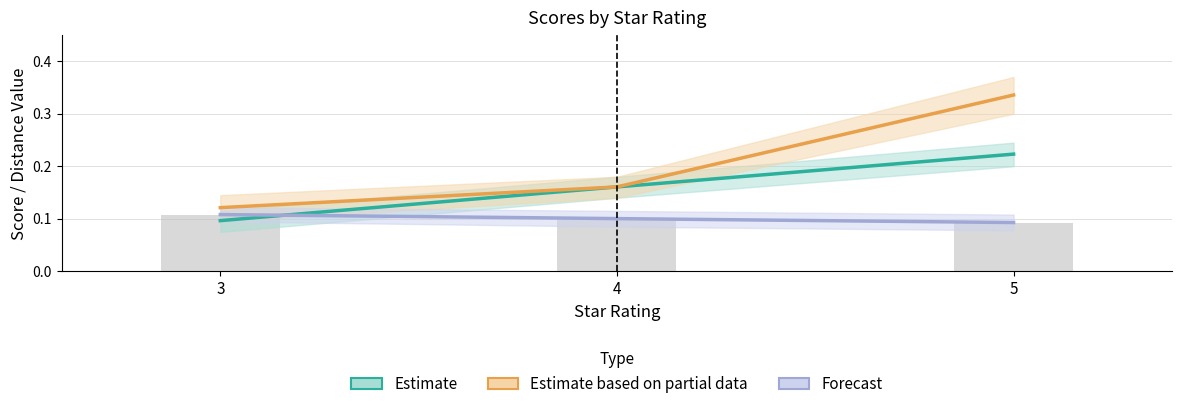

Is it true that Estimate based on partial data equals 0.3 at 5?

True